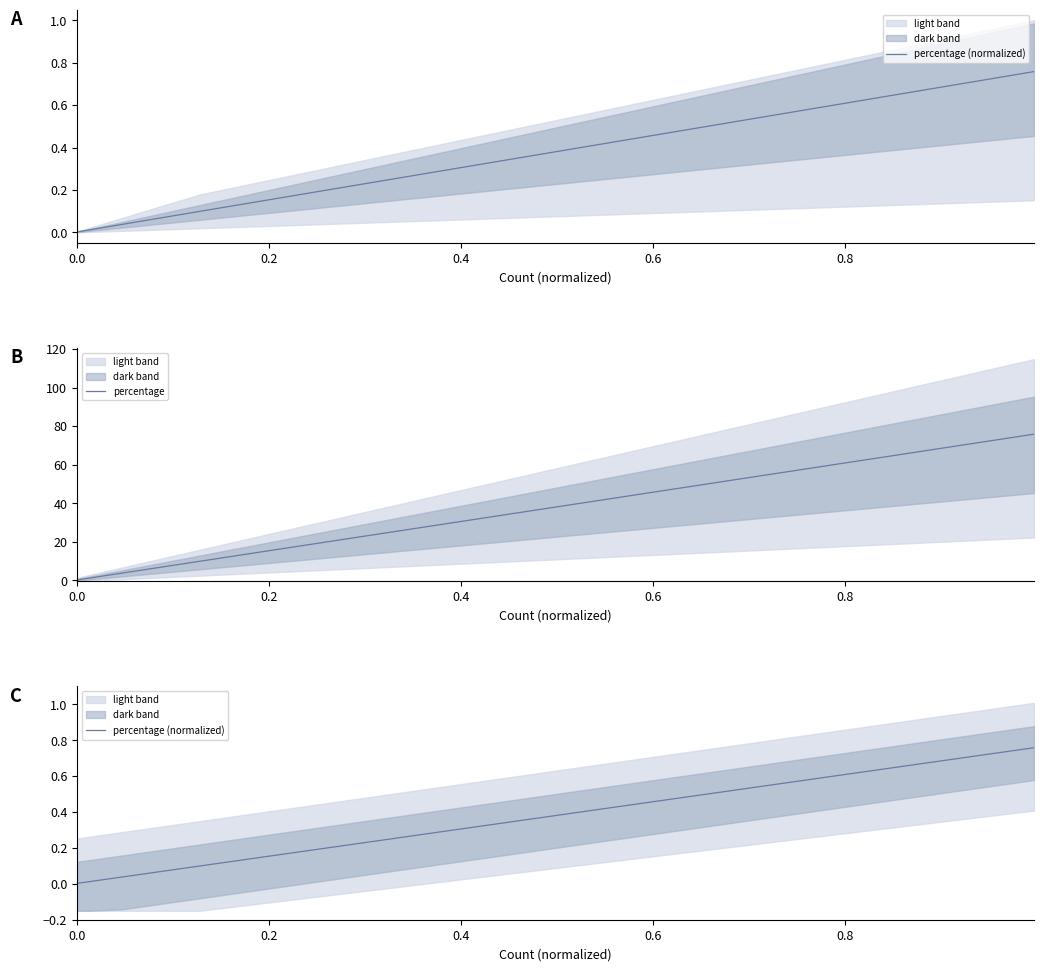

What is the sum of all percentage values?

100.0